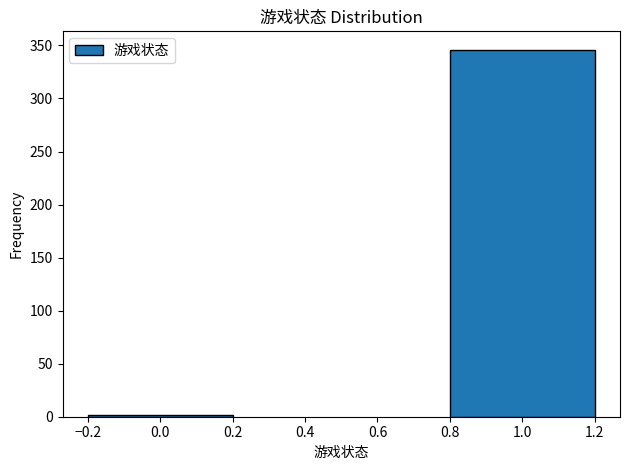

Reading right to left, transcribe all the data shown in this chart.

1.0=346	0.0=2